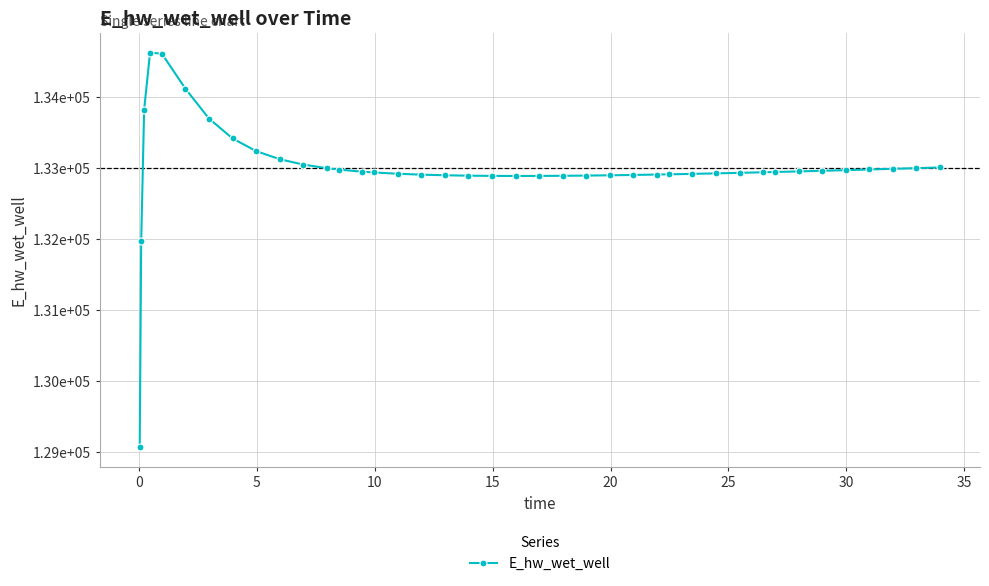

Is this an area chart (filled region under the line)?

No